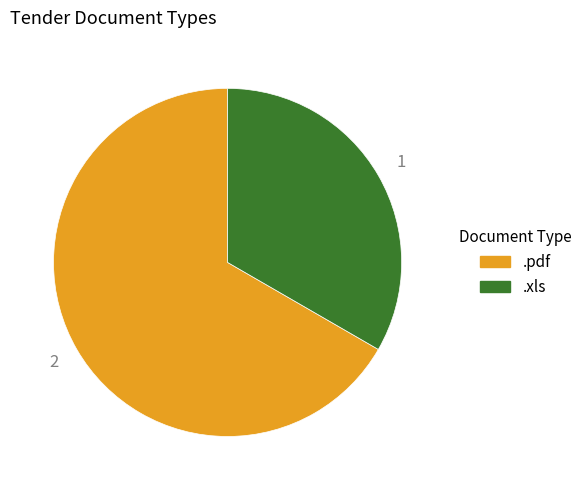

Do .xls and .pdf together represent more than half of the pie?

Yes